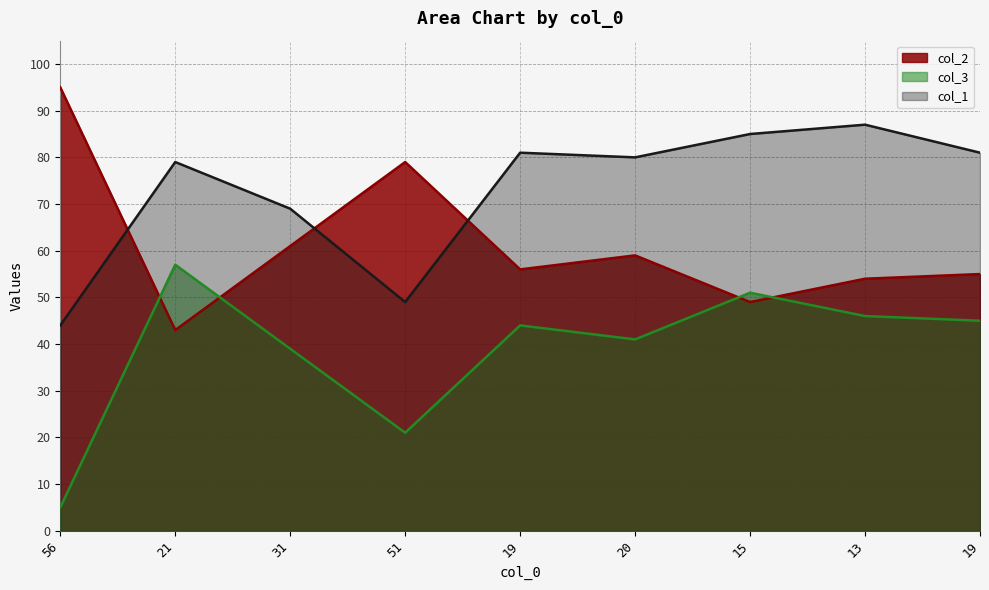

What is the label of the 8th point from the left?

13